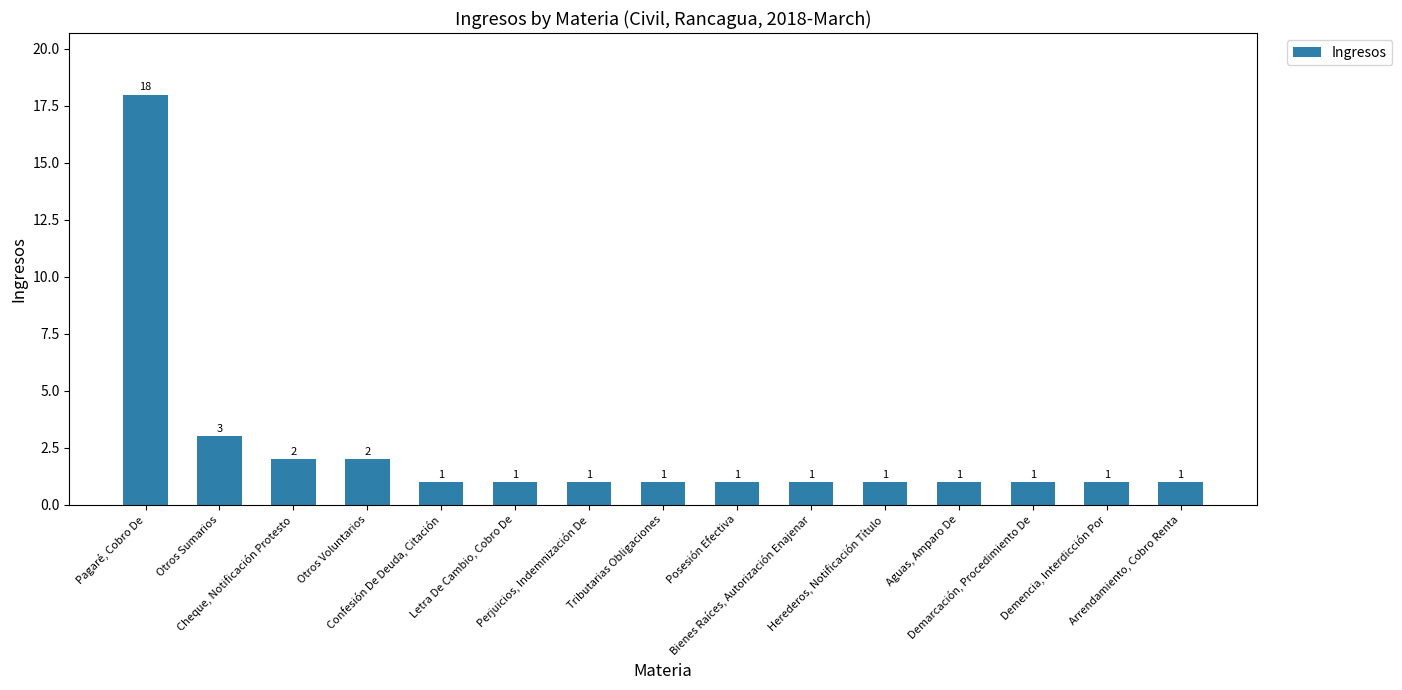

What is the difference between the maximum and minimum values?

17